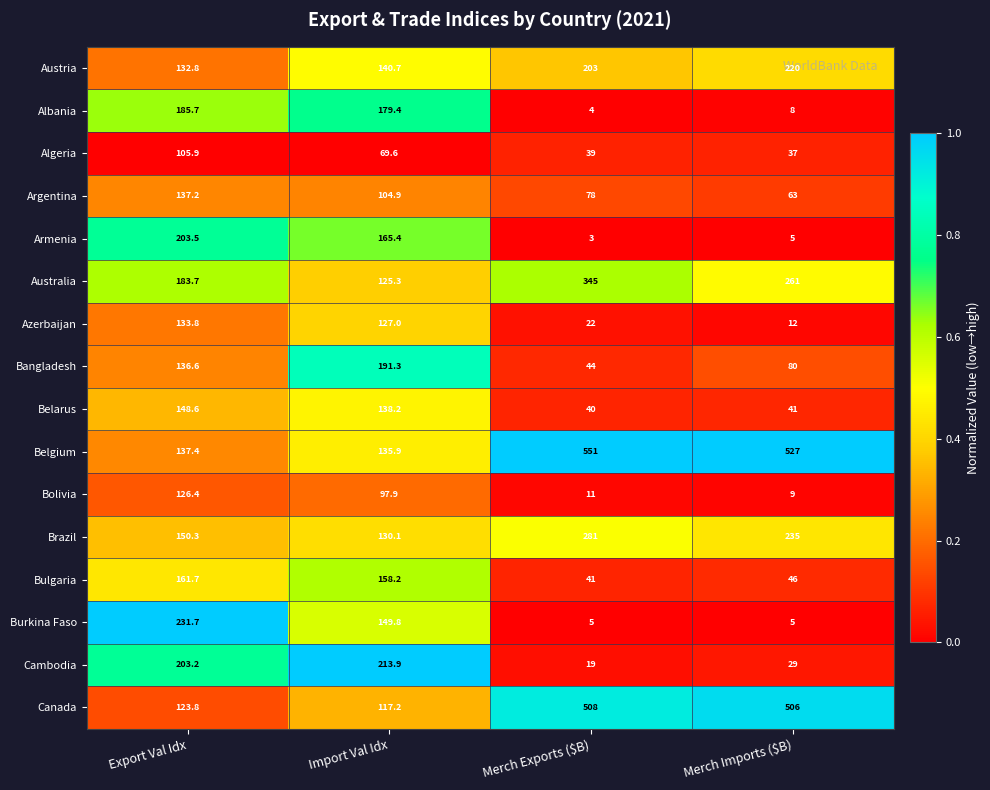

What is the total value across all series at Merch Imports ($B)?

2084.0